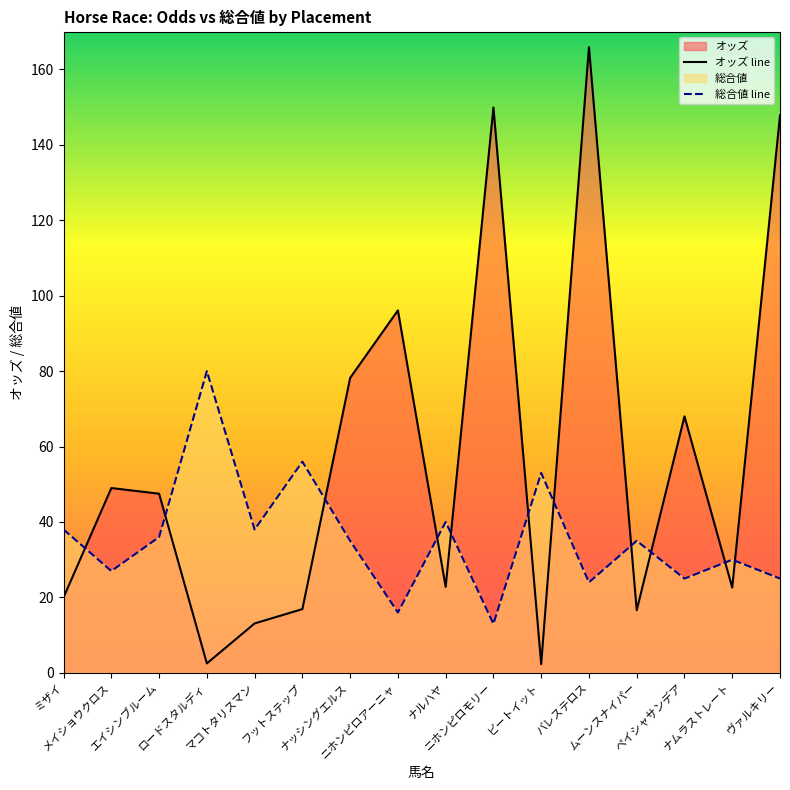

What is the minimum value for 総合値 line?

13.0